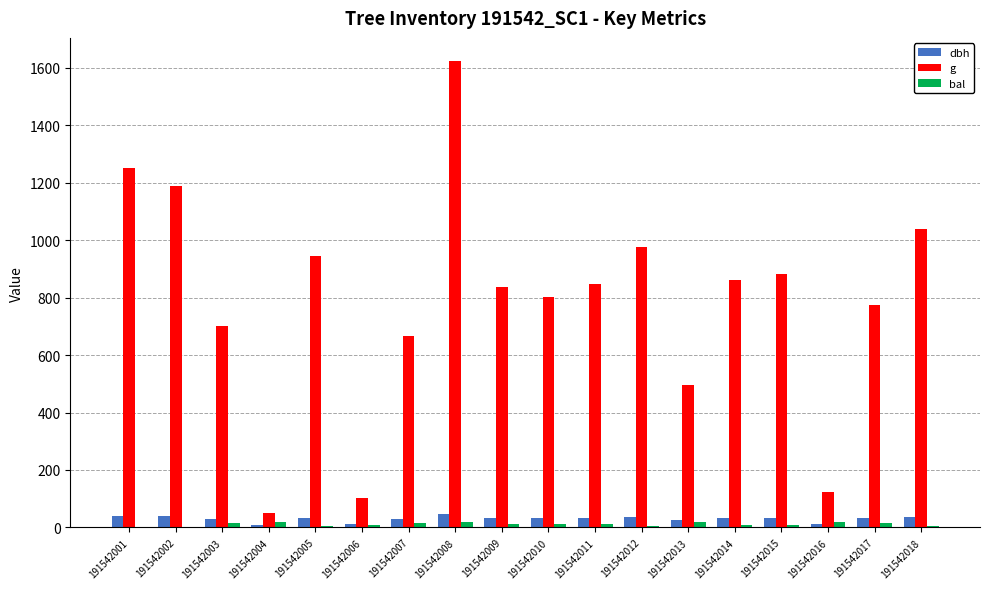

How many data points does each series have?

18